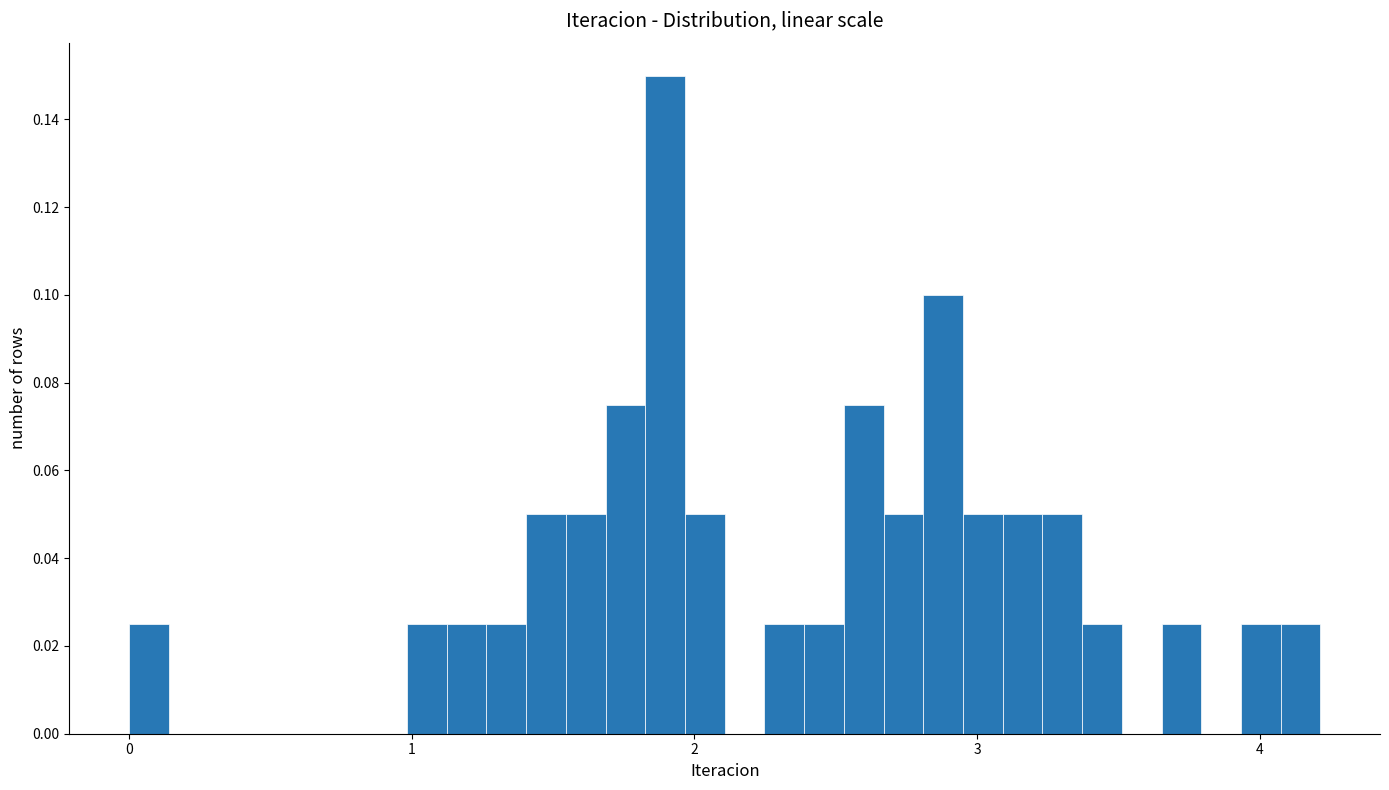

Around what value on the x-axis is the tallest bar? Give the approximate position of its centre, as read against the axis.

1.9